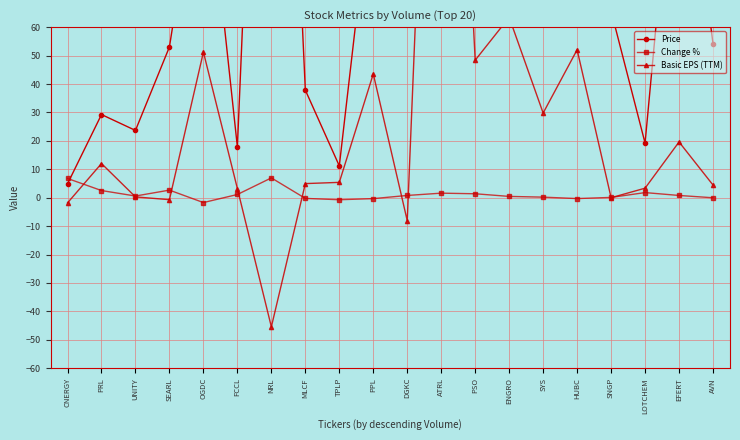

In Change %, how many points are higher than both neighbors (excluding endpoints)?

4